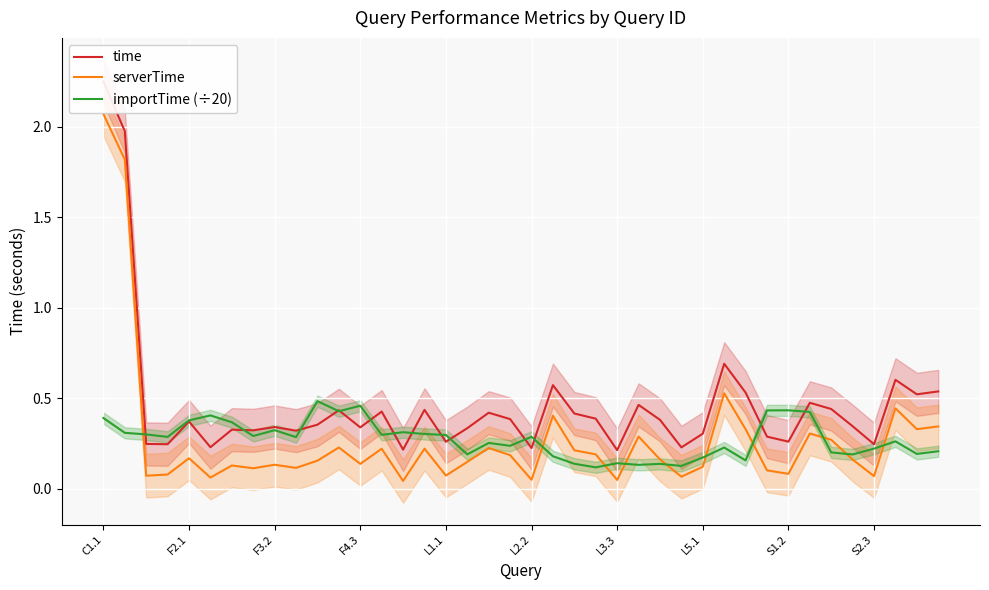

How many time values are between 0 and 1?

38